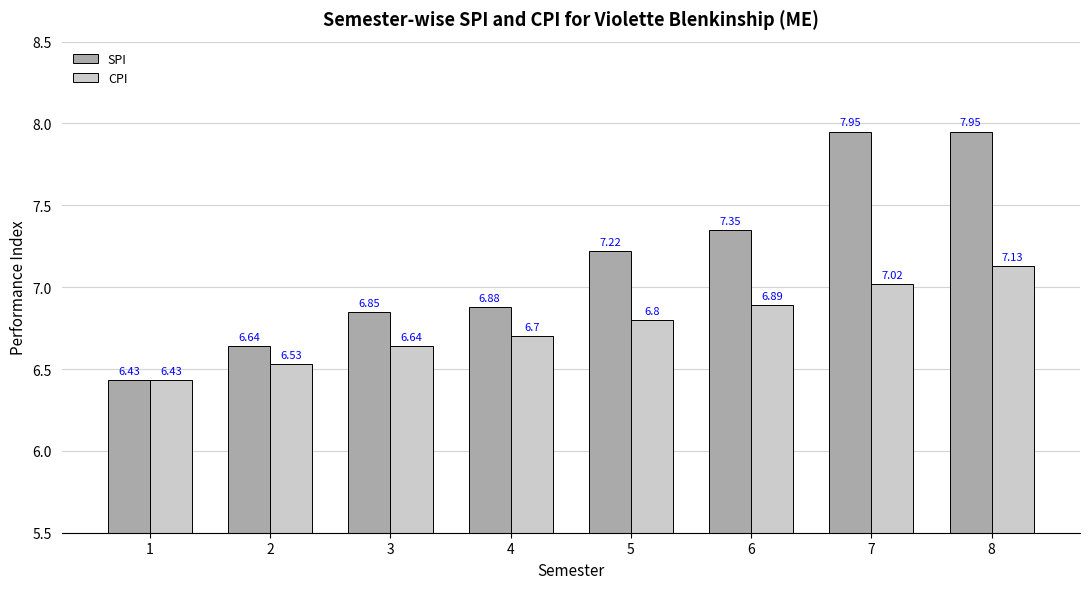

Is the value of CPI at 7 greater than the value of SPI at 4?

Yes